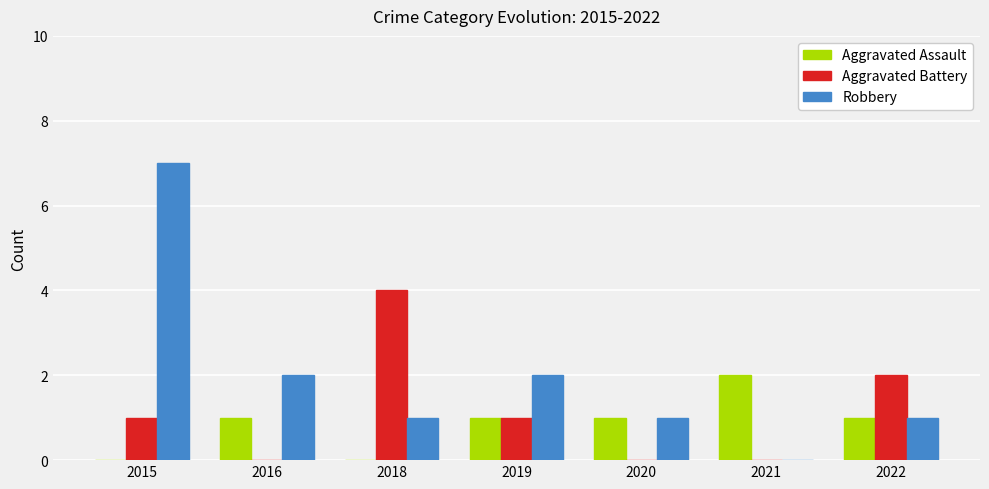

Which series changed the most between 2018 and 2019?

Aggravated Battery